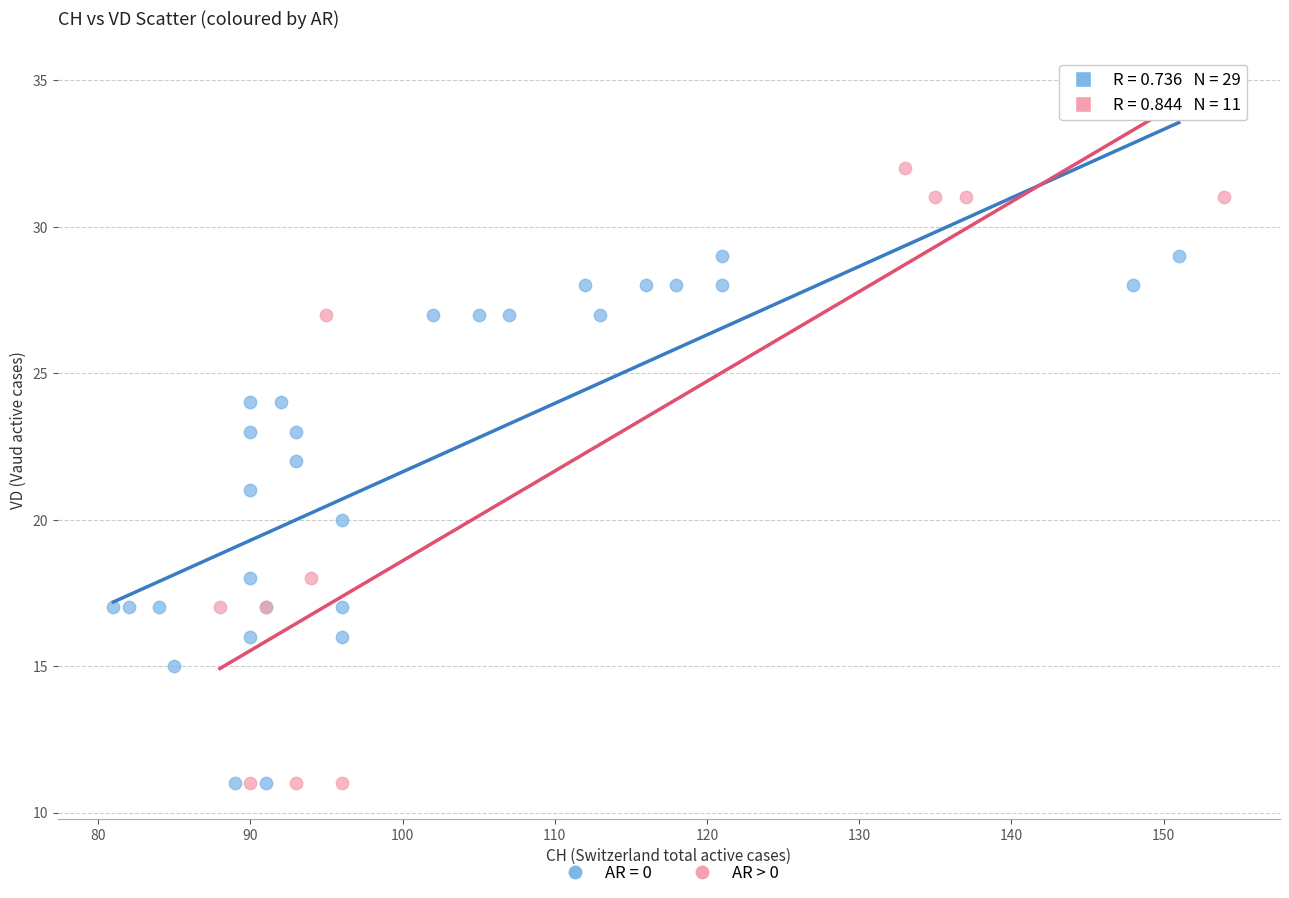

Which series contains the highest Y value?

AR > 0